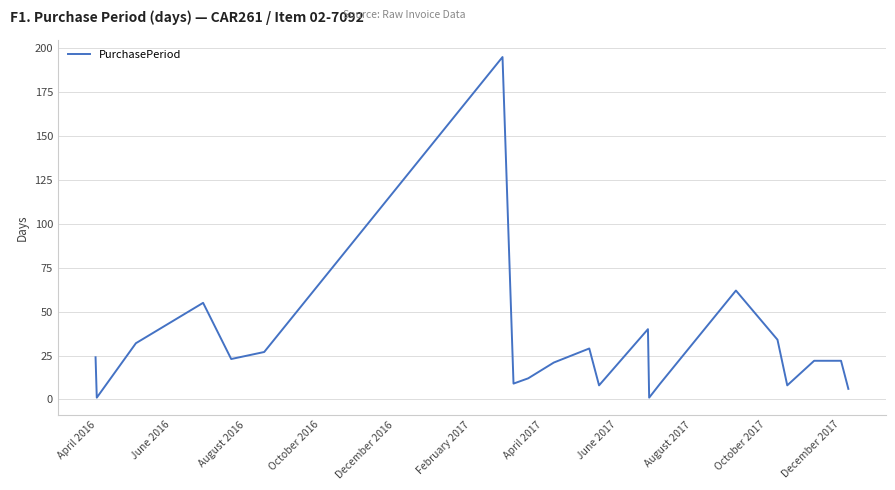

What is the greatest value displayed?

195